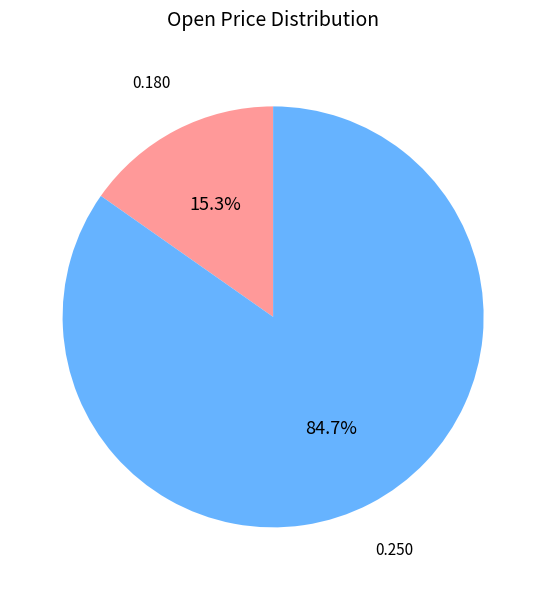

Is there any slice that represents more than half of the pie?

Yes